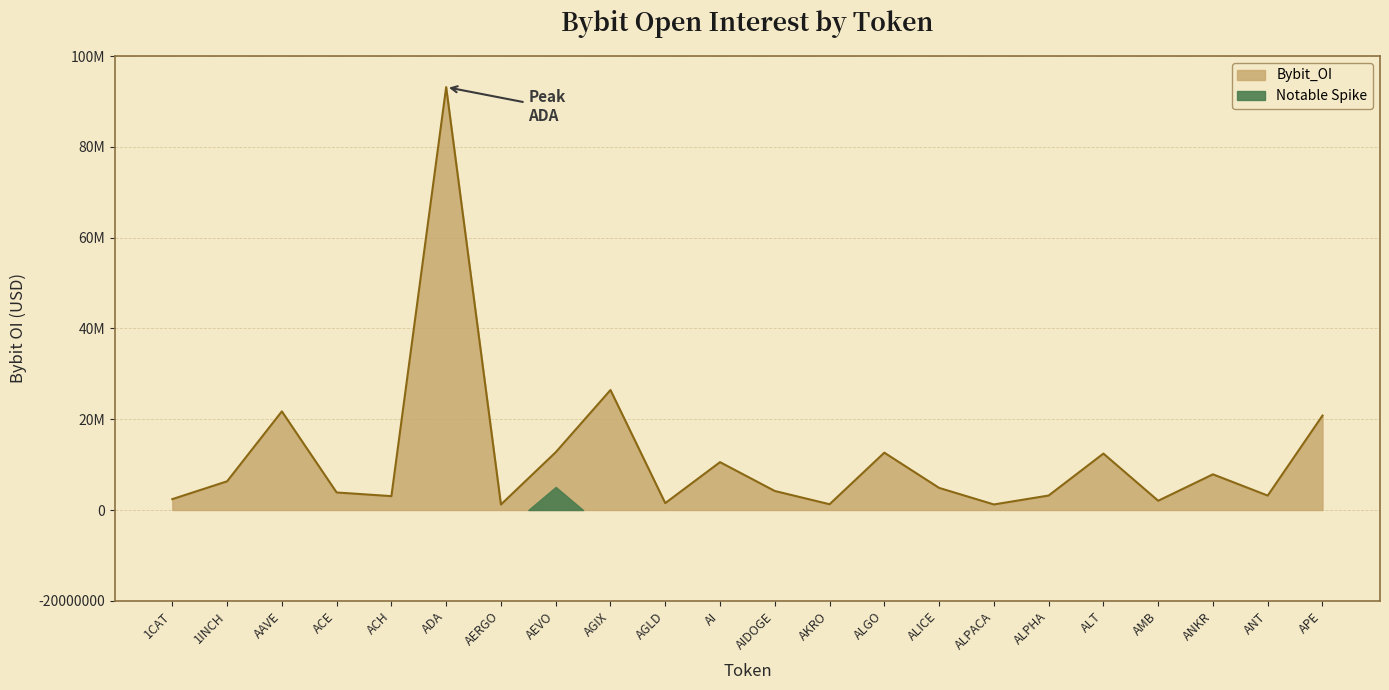

Does the chart have visible grid lines?

Yes